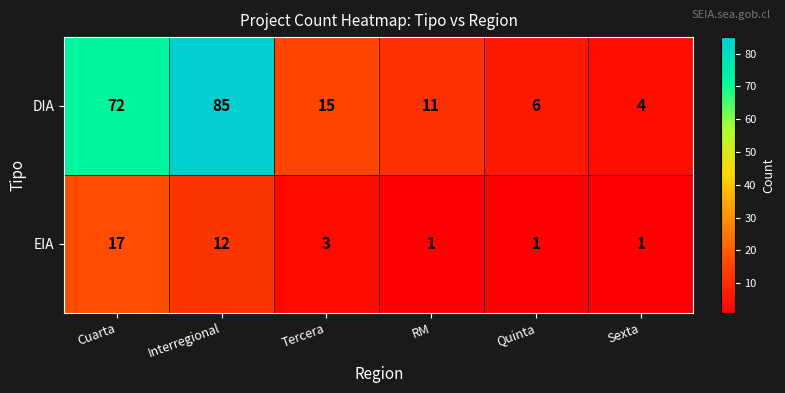

Reading left to right, what are all the values shown in this chart?

DIA: Cuarta=72	Interregional=85	Tercera=15	RM=11	Quinta=6	Sexta=4
EIA: Cuarta=17	Interregional=12	Tercera=3	RM=1	Quinta=1	Sexta=1